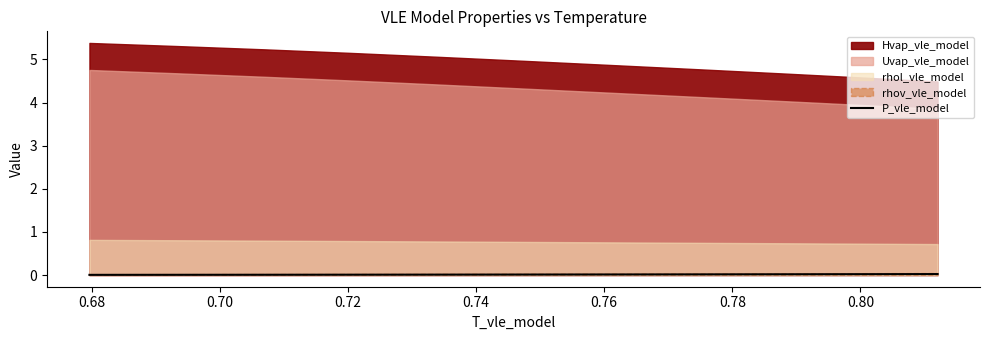

What is the label of the 5th point from the right?

0.78